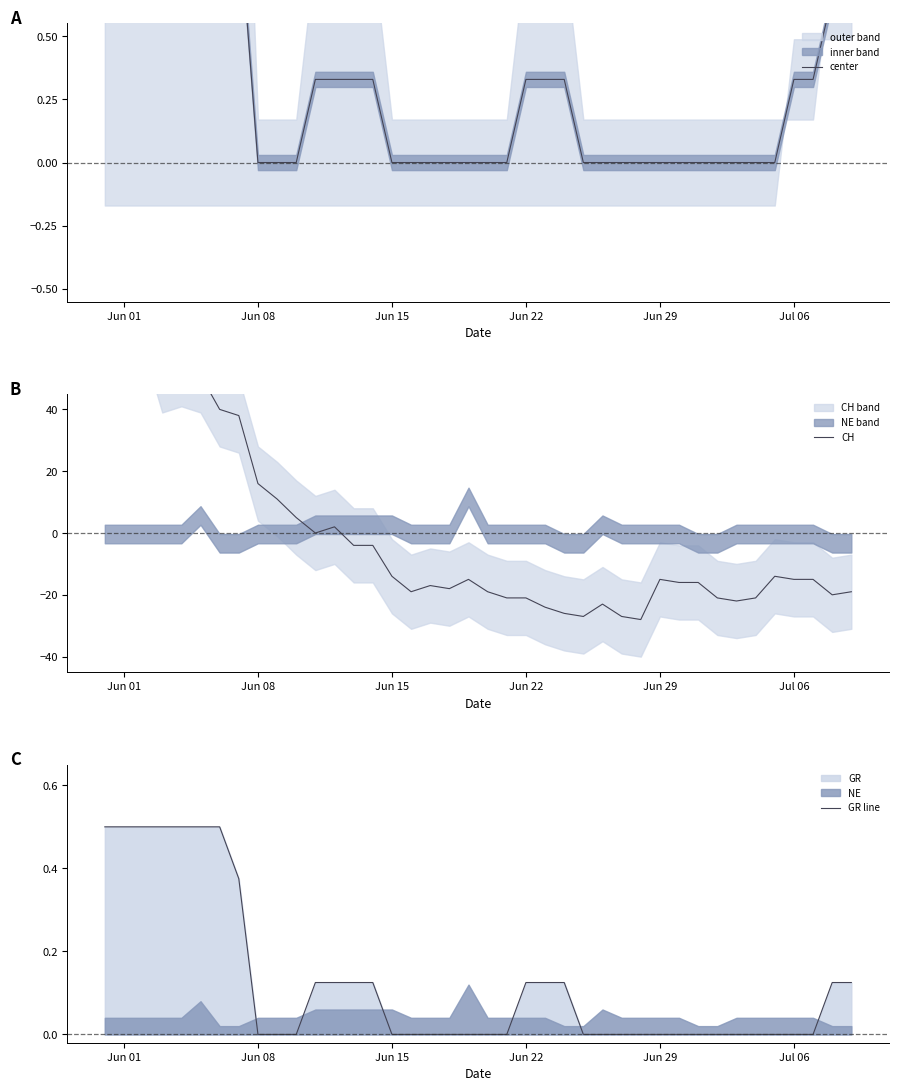

True or false: CH and center cross at least once.

True